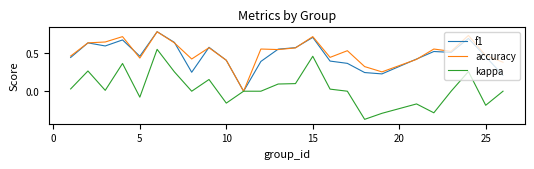

Which series has the widest spread of values?

kappa